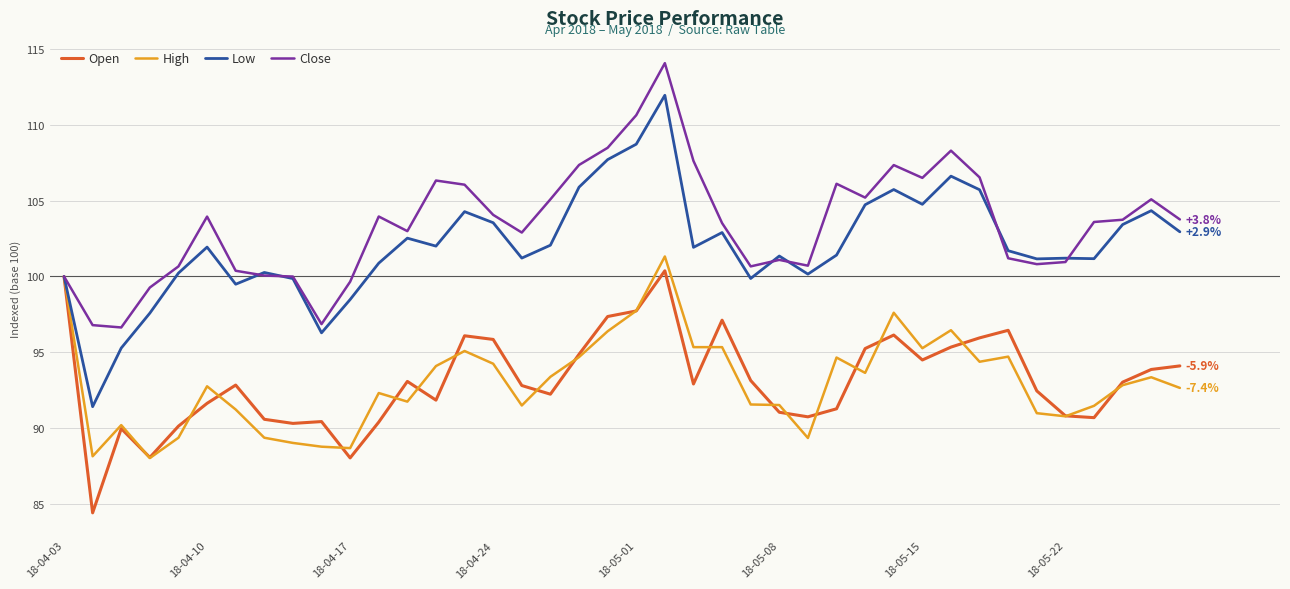

In Low, how many points are lower than both neighbors (excluding endpoints)?

11